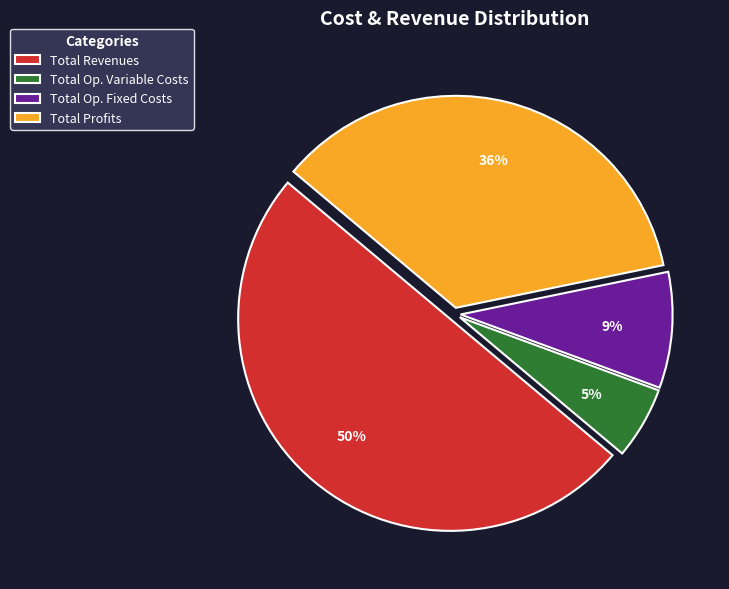

Do Total Revenues and Total Op. Fixed Costs together represent more than half of the pie?

Yes